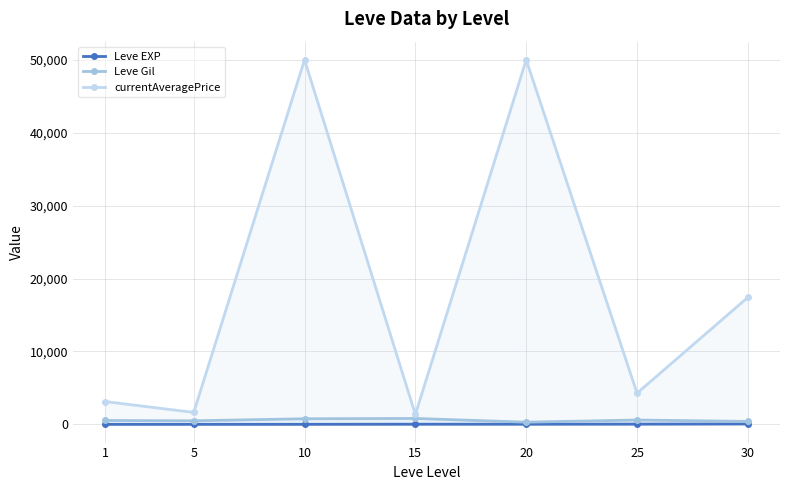

Which has a higher value, 5 or 15?

15